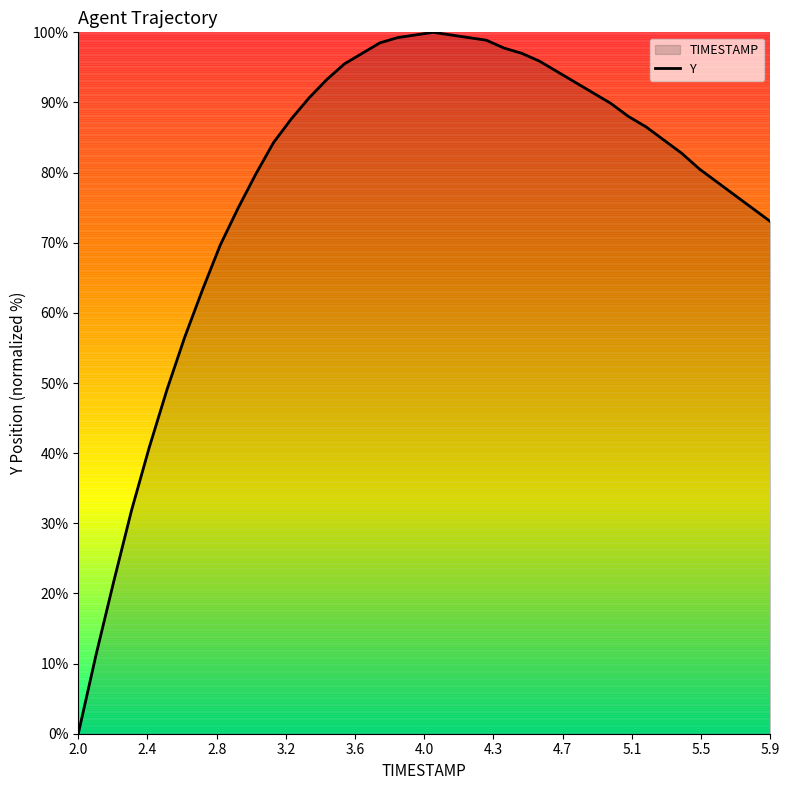

What is the difference between the maximum and minimum values?

100.0